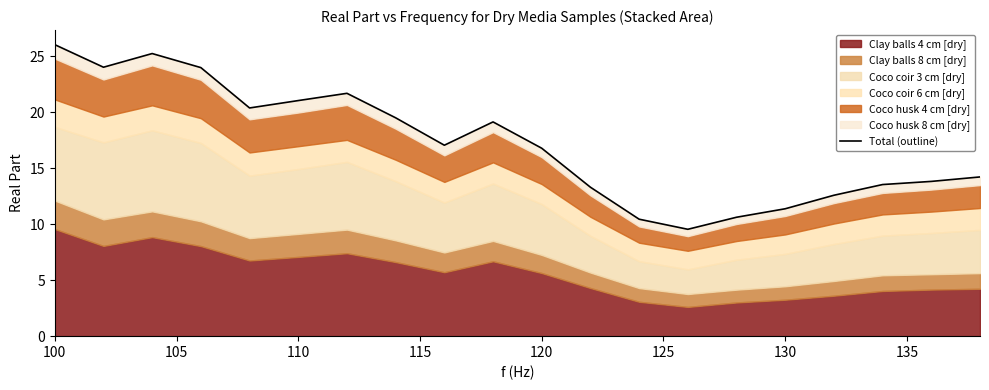

How many values are below 17?

10